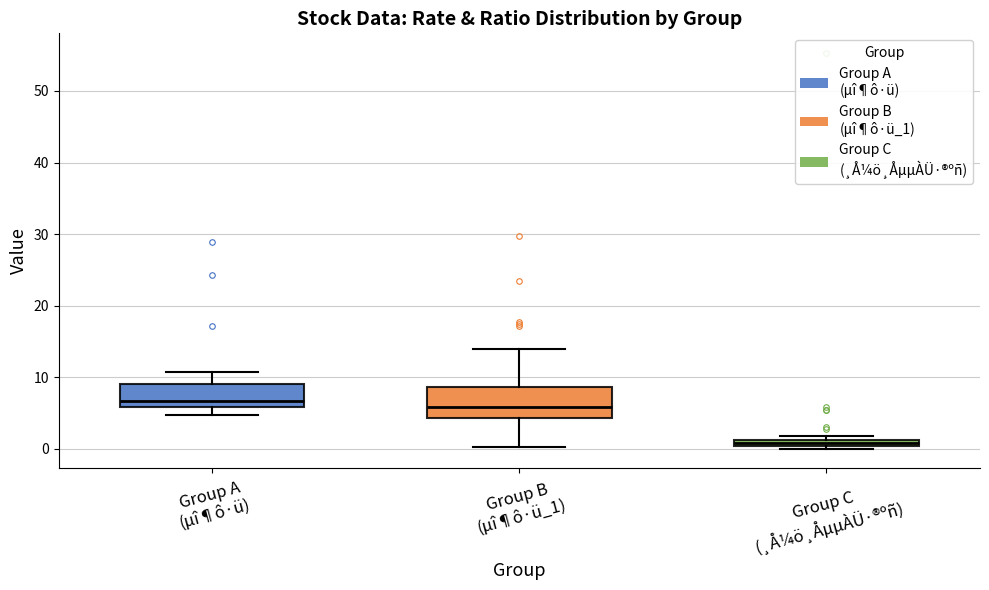

Which box is the tallest, from its lower edge to its upper edge?

Group B (µî¶ô·ü_1)